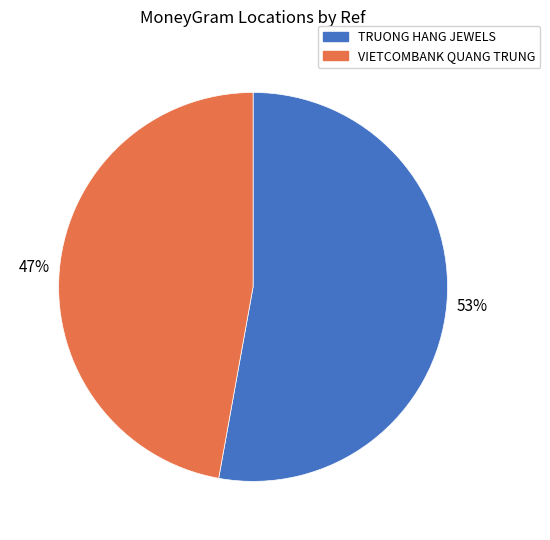

Which category has the smallest portion of the pie?

VIETCOMBANK QUANG TRUNG